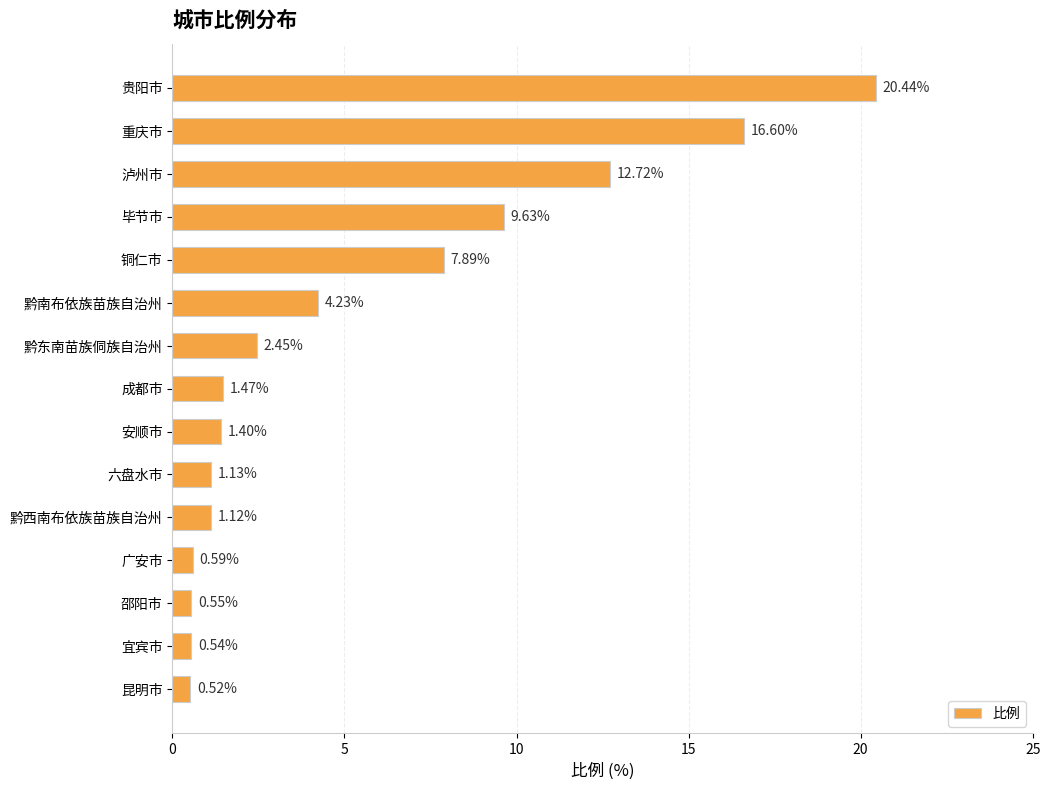

How many values are below 1?

4